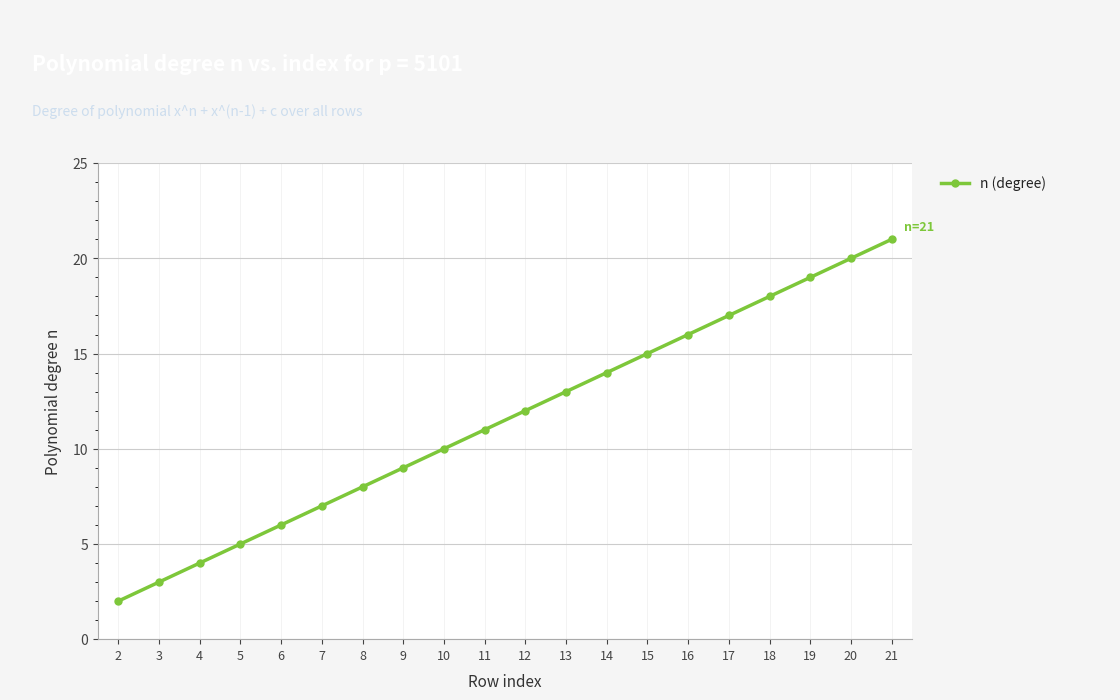

Reading left to right, what are all the values shown in this chart?

2=2	3=3	4=4	5=5	6=6	7=7	8=8	9=9	10=10	11=11	12=12	13=13	14=14	15=15	16=16	17=17	18=18	19=19	20=20	21=21